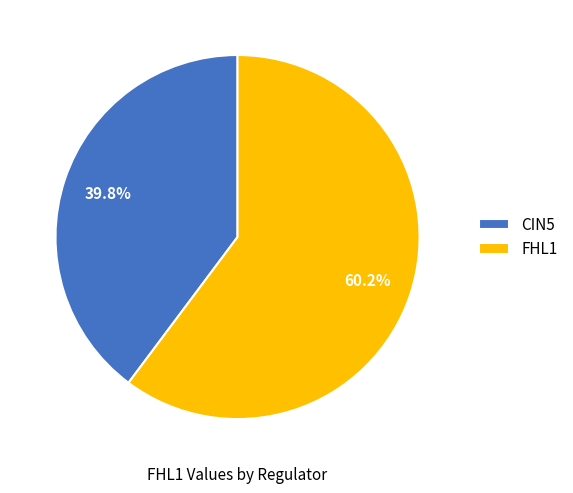

Rank the categories by value from lowest to highest.

CIN5, FHL1